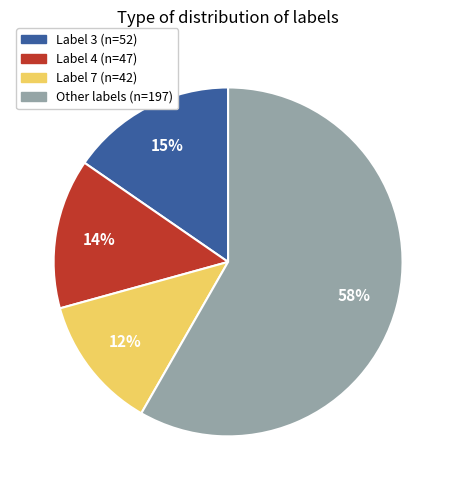

How many segments does this pie chart have?

4